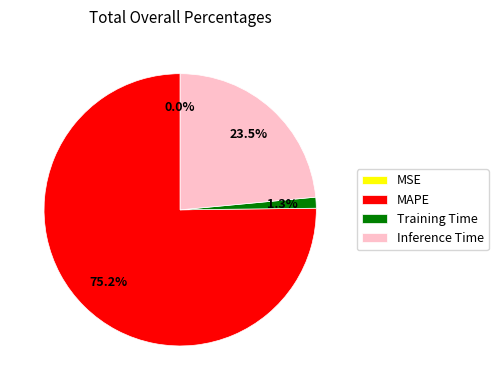

Do MAPE and Inference Time together represent more than half of the pie?

Yes